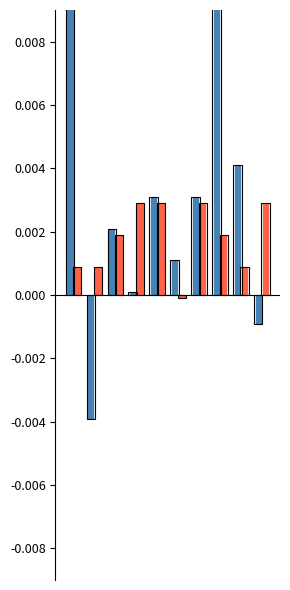

How many positive values does the mse_test series have?

8